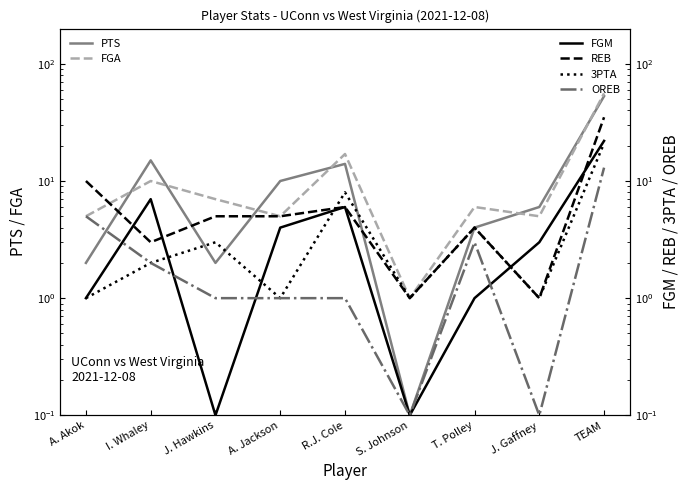

What is the total value across all series at A. Akok?

24.0